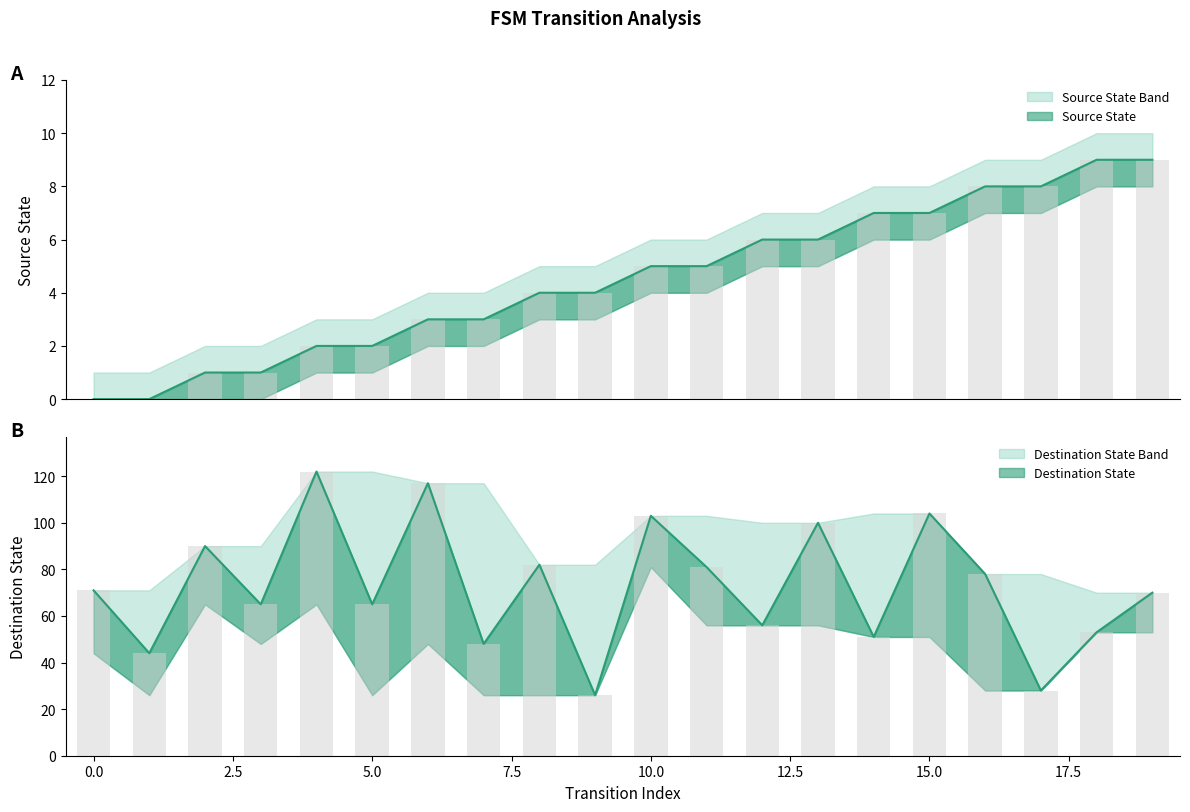

How many positive values does the source_state series have?

18